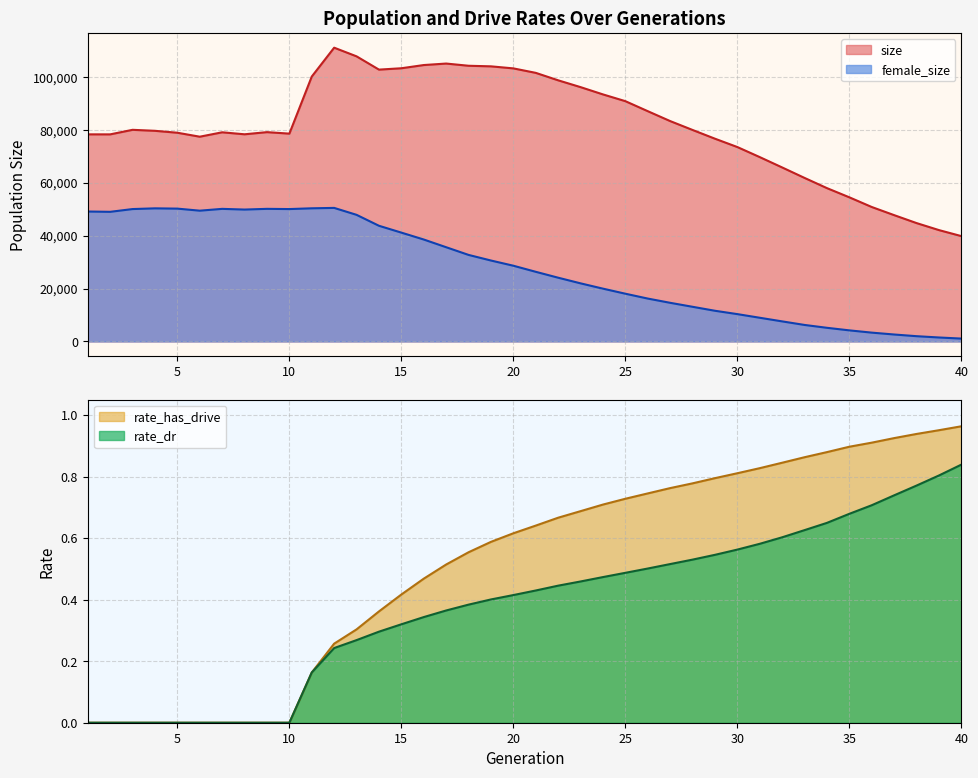

List the series in order of their peak value, lowest first.

rate_dr, rate_has_drive, female_size, size